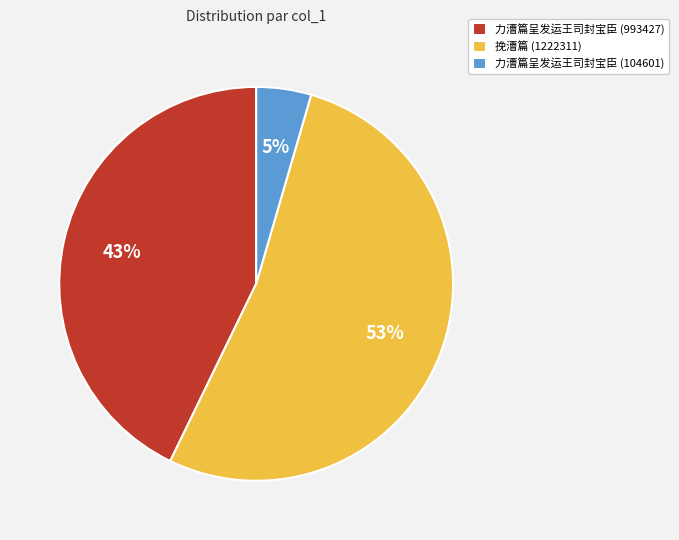

Between 力漕篇呈发运王司封宝臣 (104601) and 挽漕篇 (1222311), which is larger?

挽漕篇 (1222311)